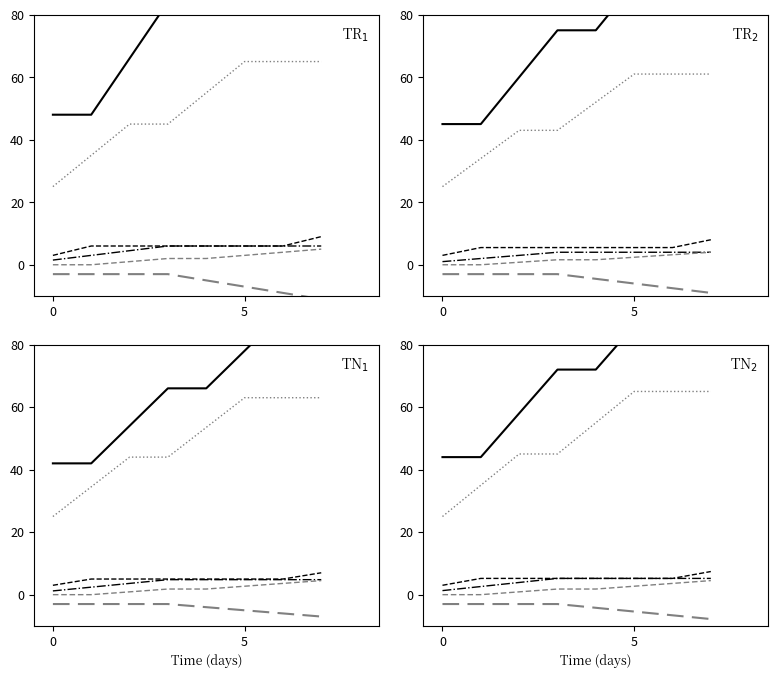

True or false: 1@0 has a value of -7.9 at 5.

False